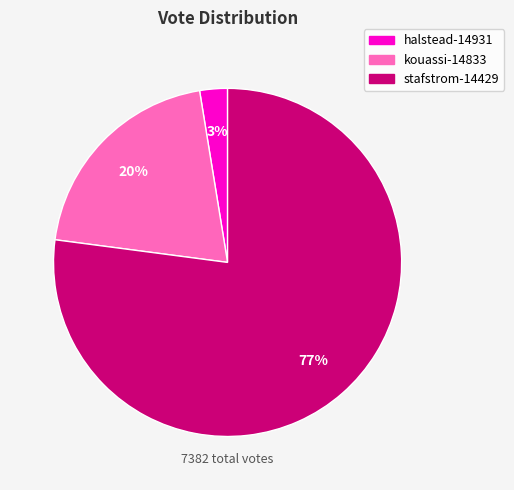

How many segments does this pie chart have?

3